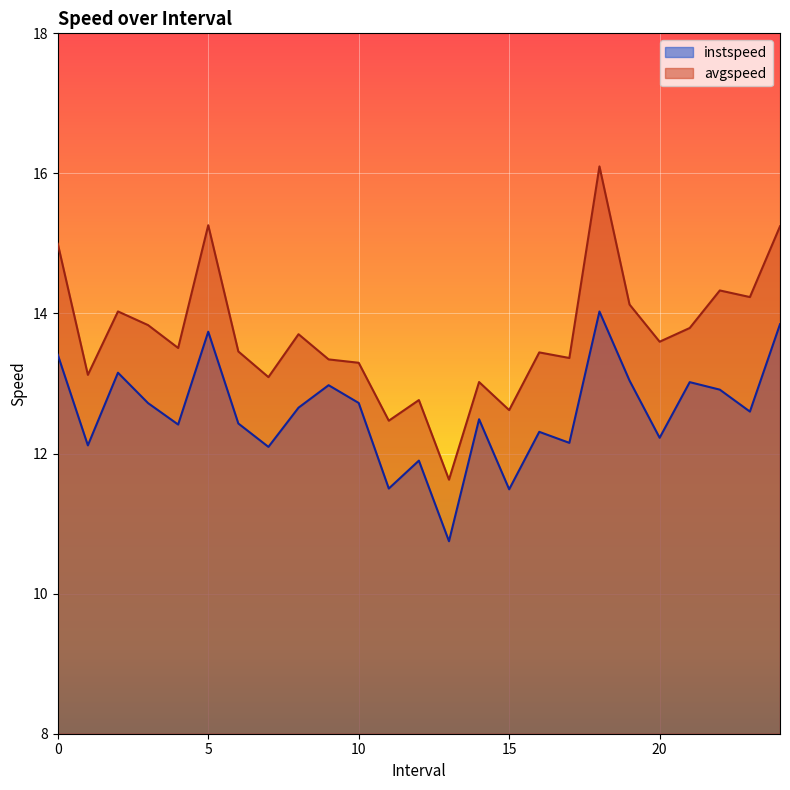

At how many categories does at least one series exceed 11?

25